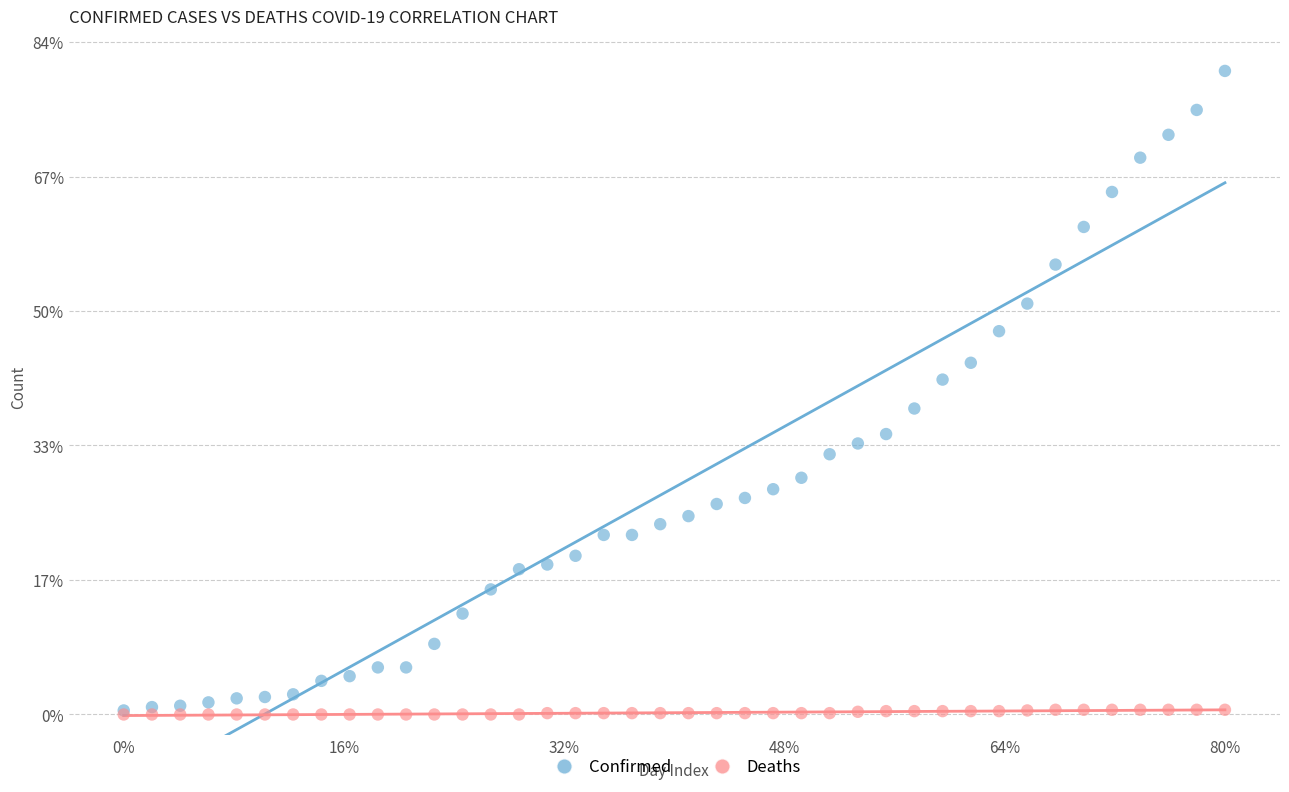

What are all the series names shown in the legend?

Confirmed, Deaths